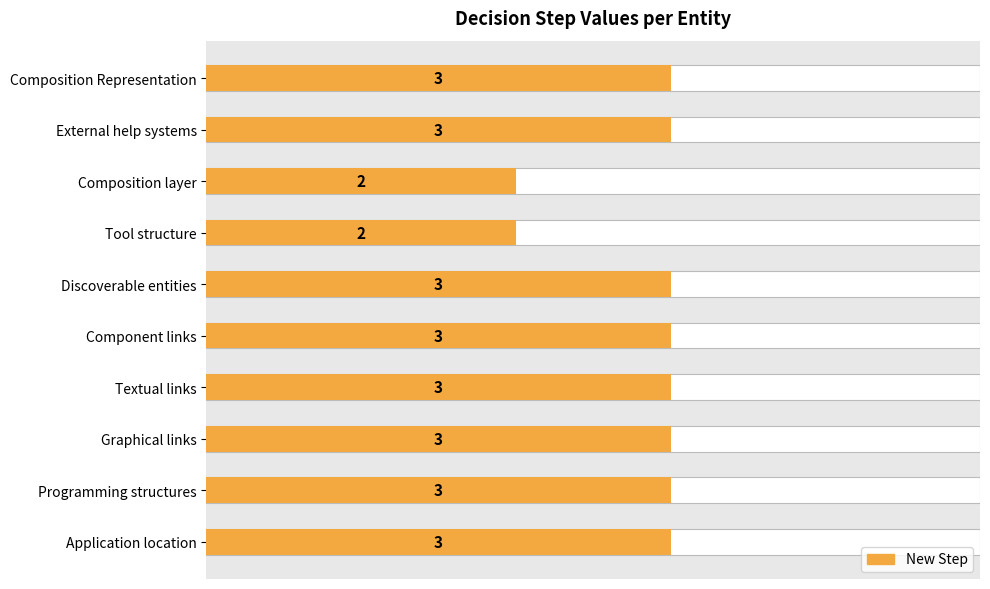

Is it true that the value at 9 is 3?

True